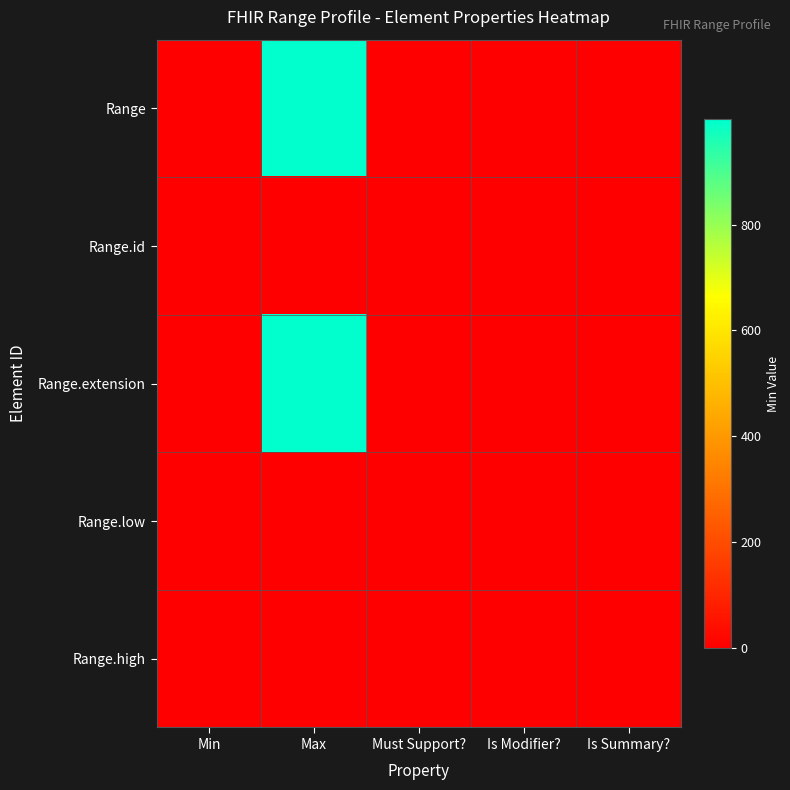

At how many categories does at least one series exceed 436?

1